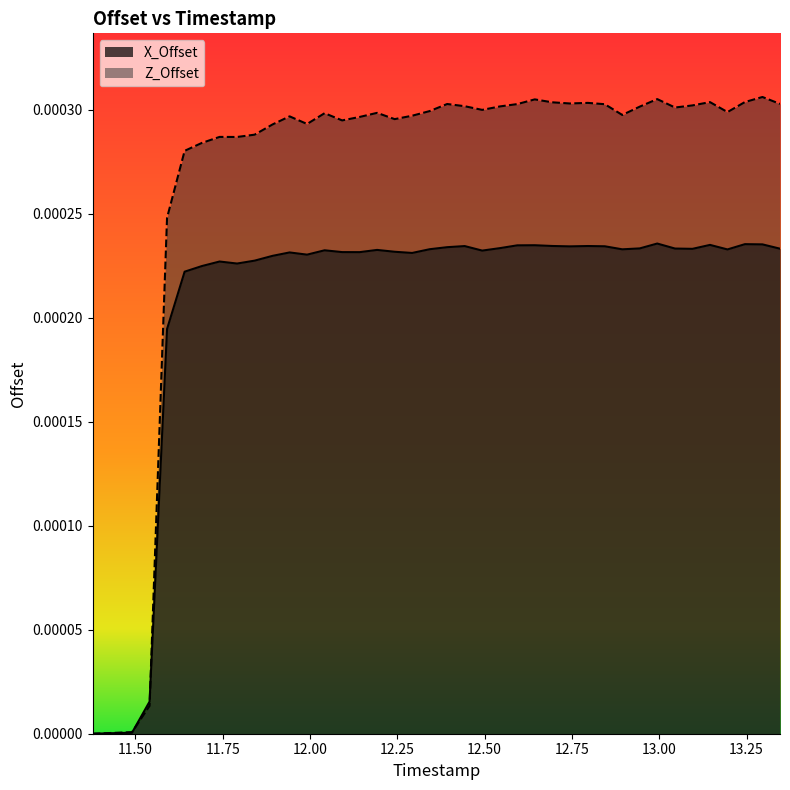

How many positive values does the Z_Offset series have?

39